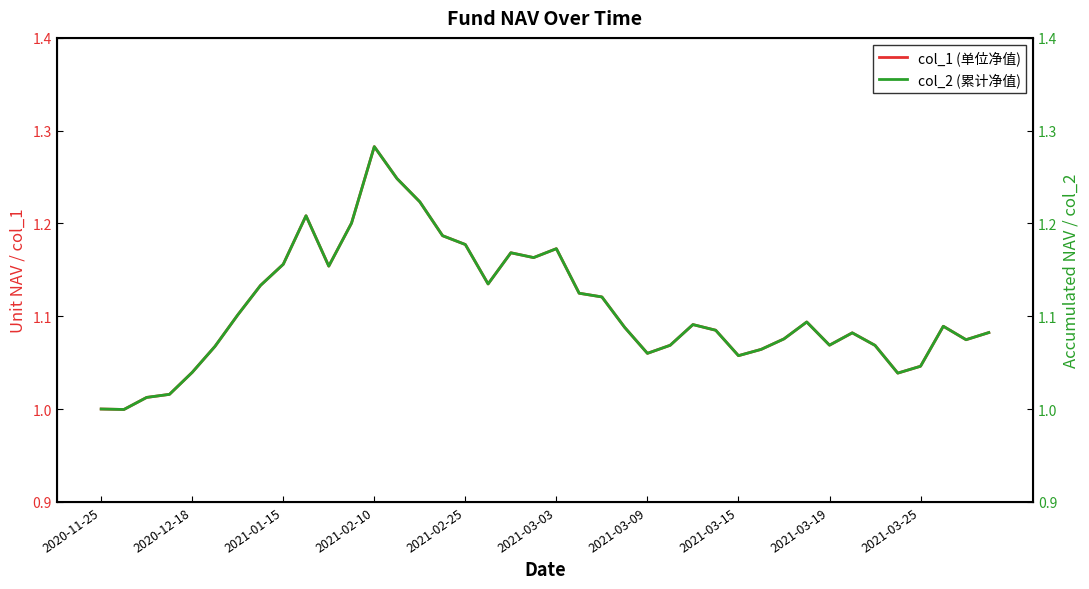

True or false: col_2 (累计净值) and col_1 (单位净值) intersect in this chart.

False